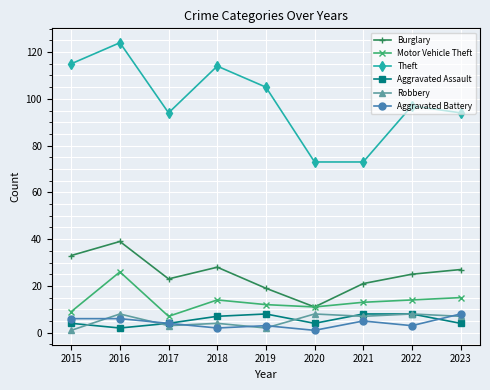

What is the average value of the Motor Vehicle Theft series?

13